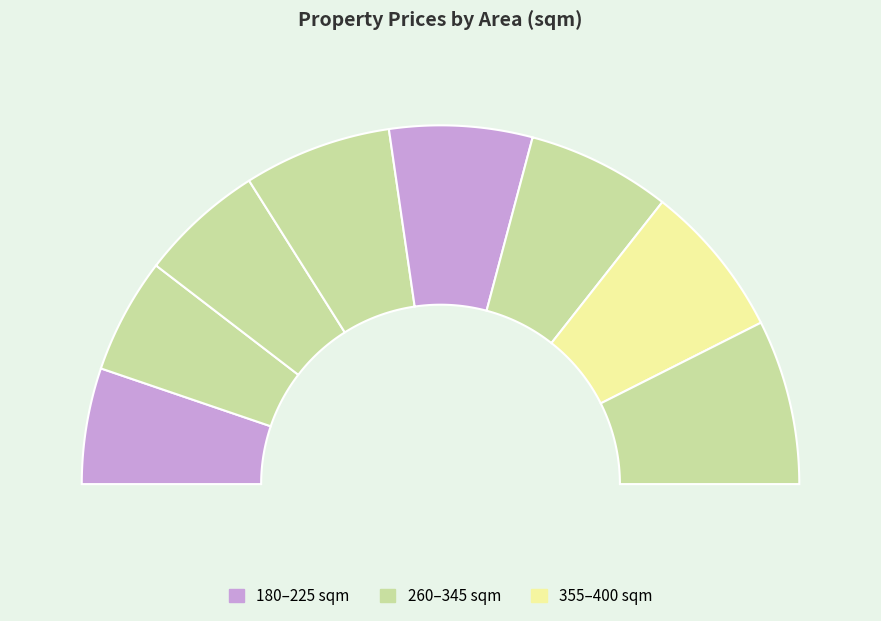

True or false: 355 accounts for 27% of the total.

False